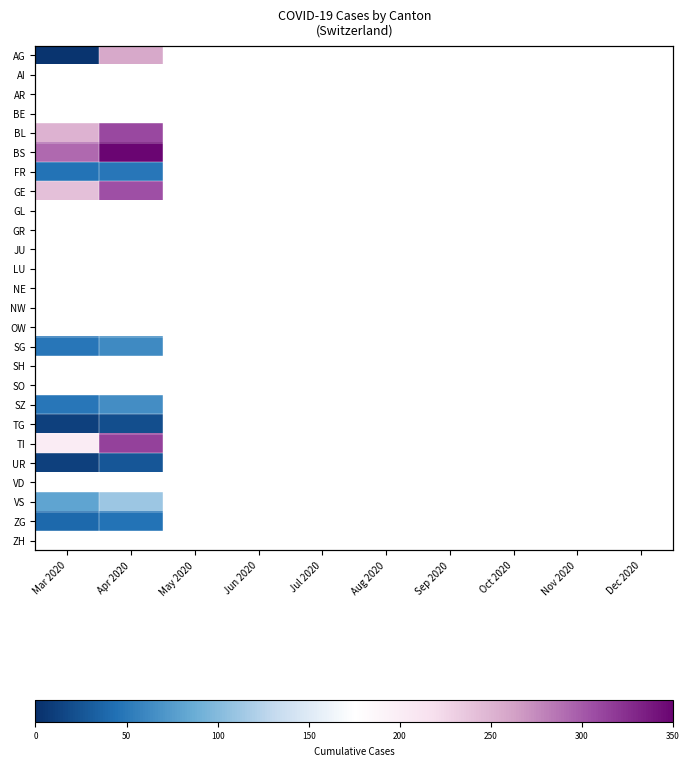

Which has a higher value, Nov 2020 or Dec 2020?

Dec 2020